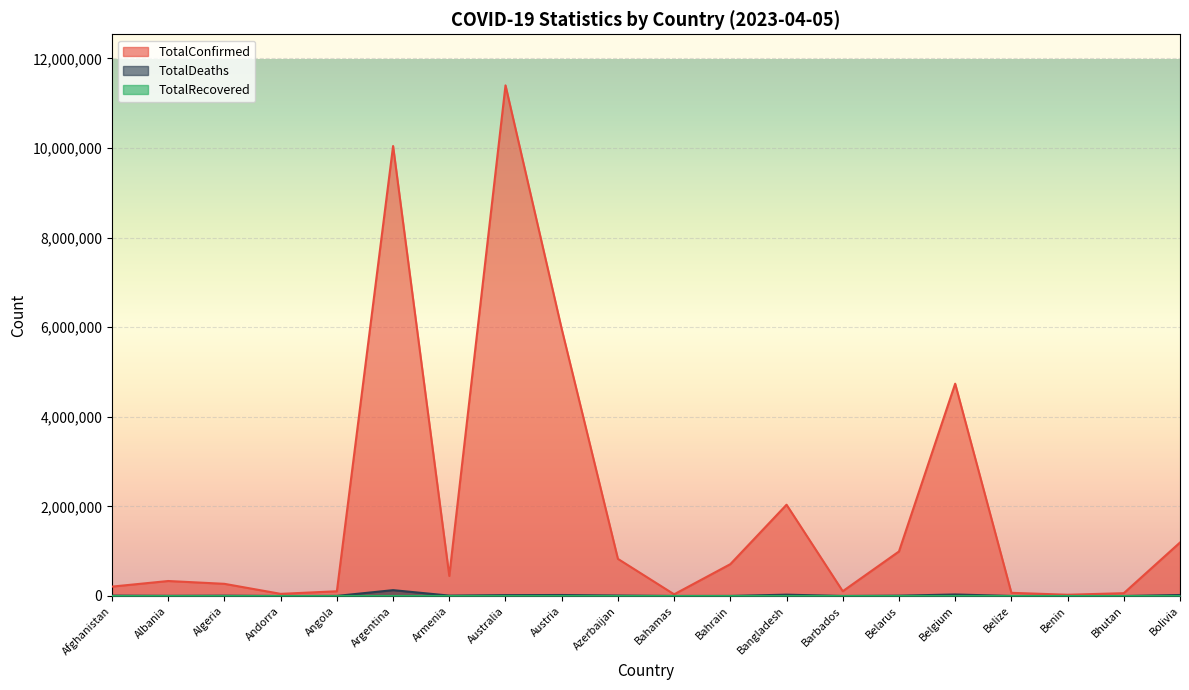

Which series has the largest total across all categories?

TotalConfirmed